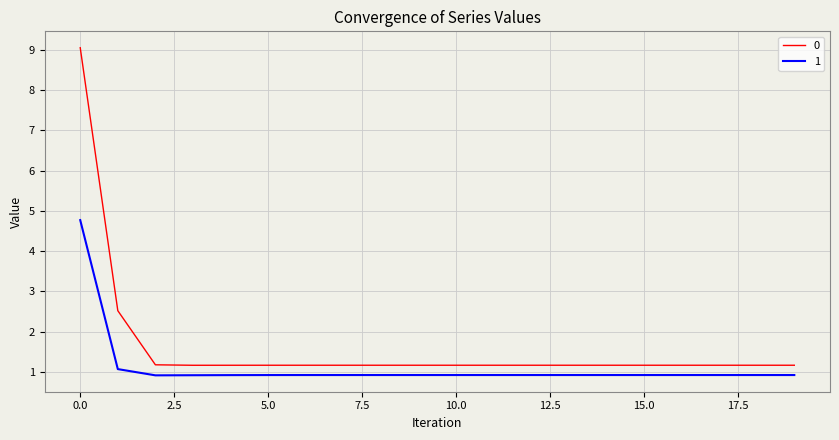

What are all the series names shown in the legend?

0, 1